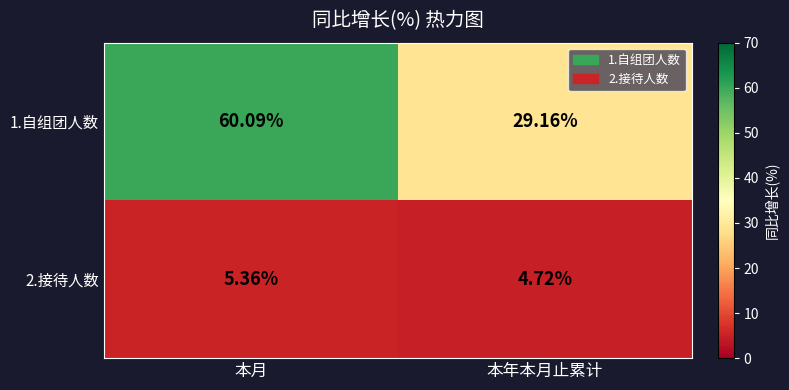

What is the difference between the highest and lowest values at 本年本月止累计?

24.4